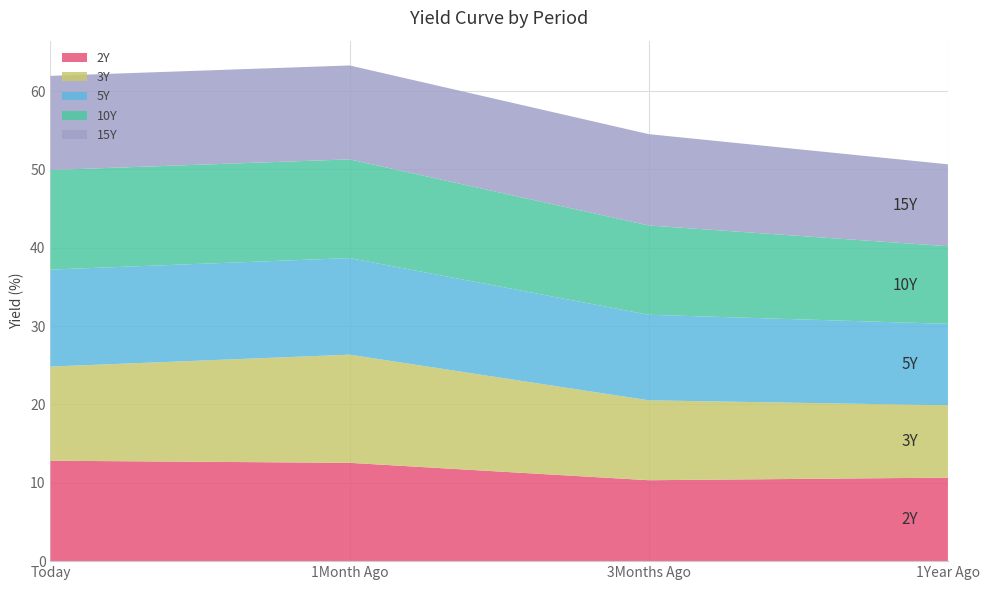

Reading left to right, transcribe all the data shown in this chart.

2Y: 12.8	12.6	10.3	10.7
3Y: 12.0	13.8	10.2	9.2
5Y: 12.4	12.3	10.9	10.4
10Y: 12.7	12.6	11.4	9.9
15Y: 12.0	12.0	11.7	10.5